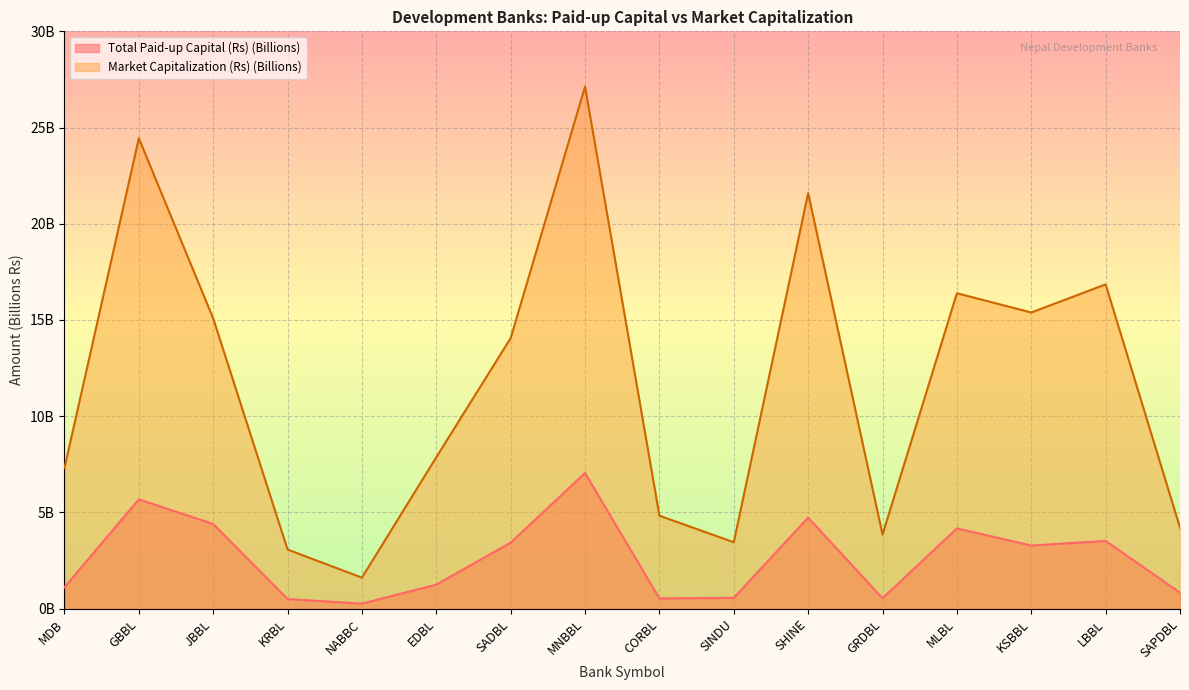

True or false: Market Capitalization (Rs) (Billions) and Total Paid-up Capital (Rs) (Billions) intersect in this chart.

False